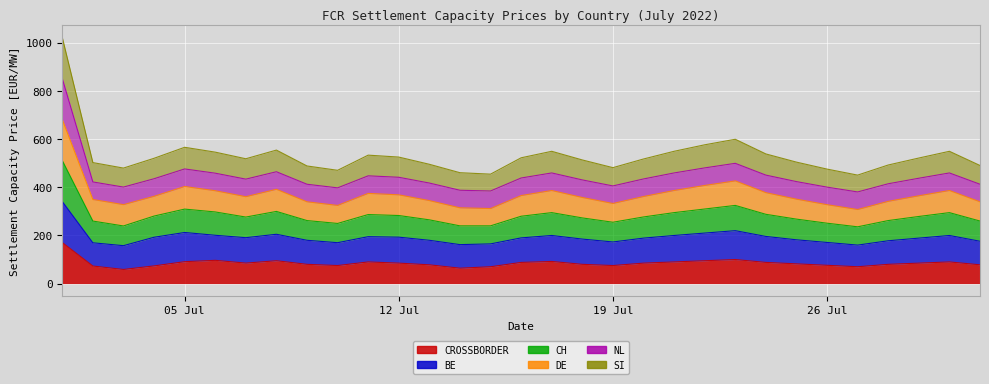

What is the smallest value displayed?

58.7